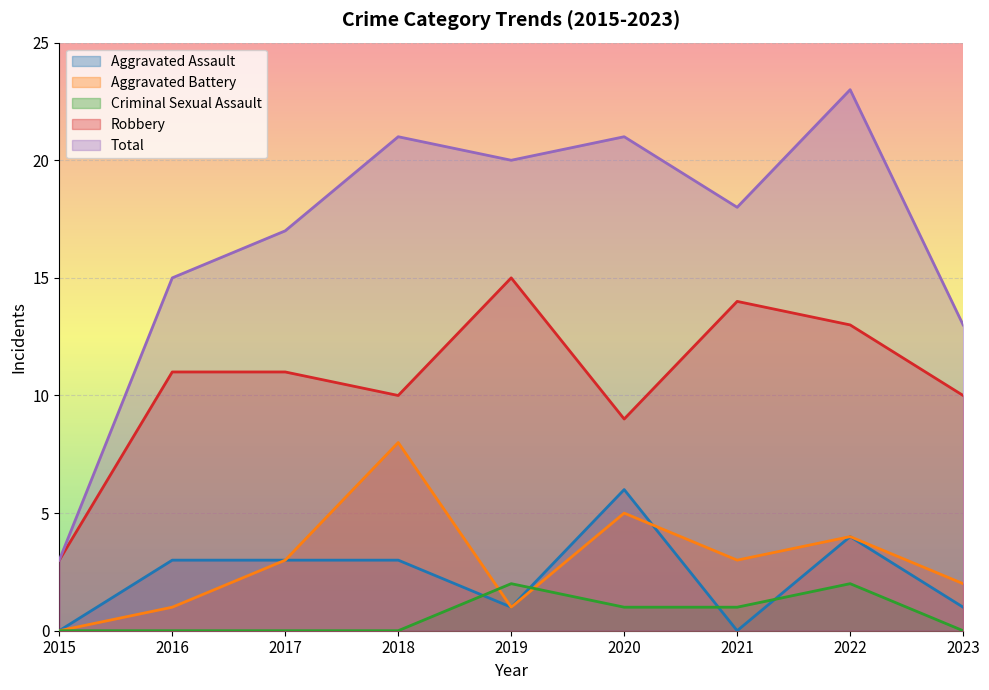

List the series in order of their peak value, highest first.

Total, Robbery, Aggravated Battery, Aggravated Assault, Criminal Sexual Assault